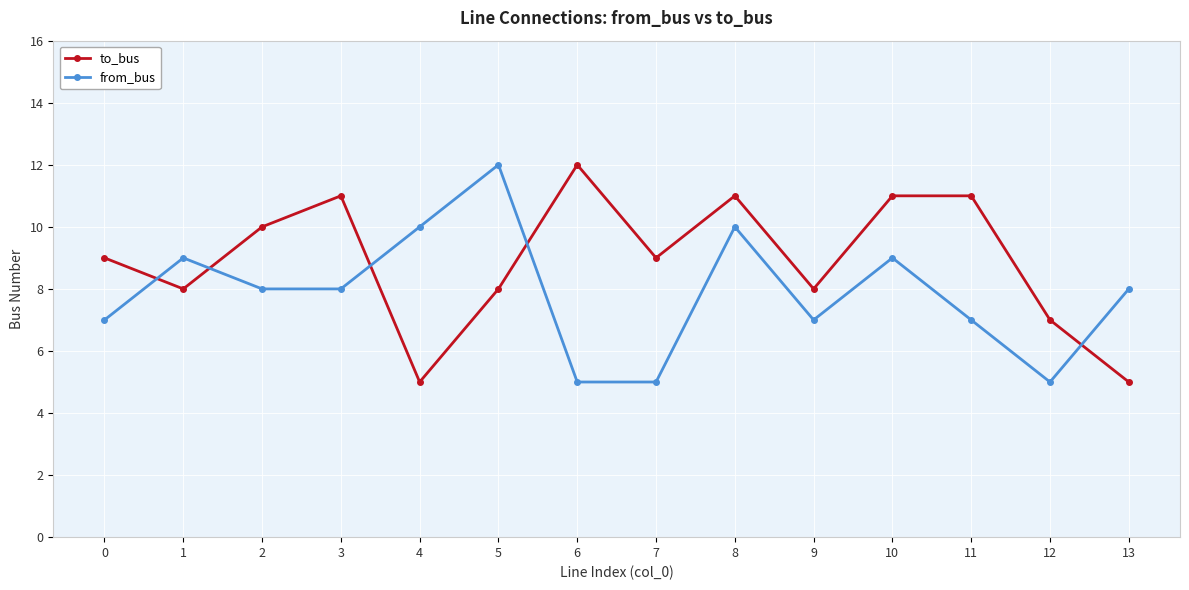

How many interior local peaks does the from_bus series have?

4